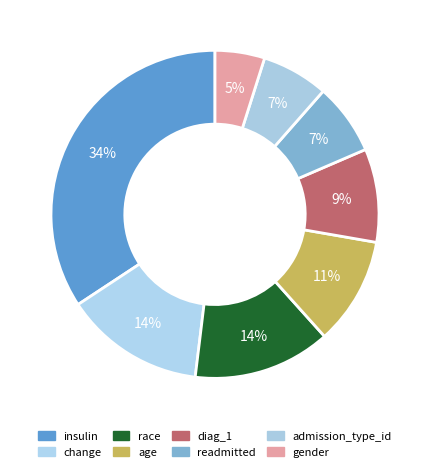

Between readmitted and race, which is larger?

race